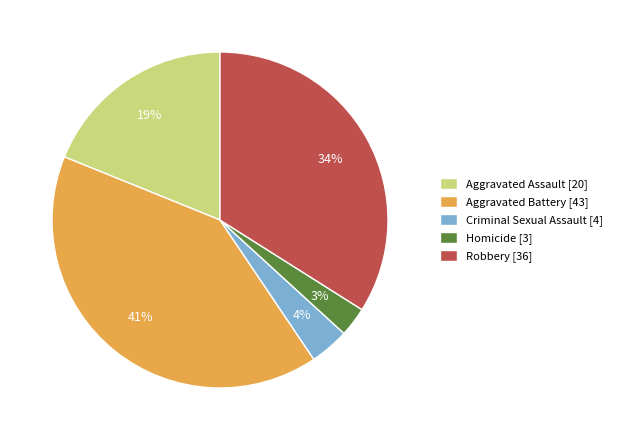

What is the largest slice in the pie chart?

Aggravated Battery